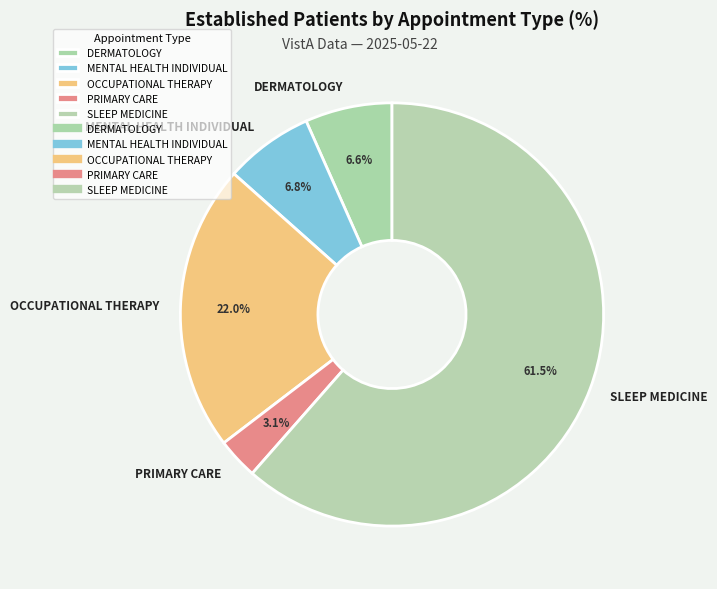

What is the smallest slice in the pie chart?

PRIMARY CARE